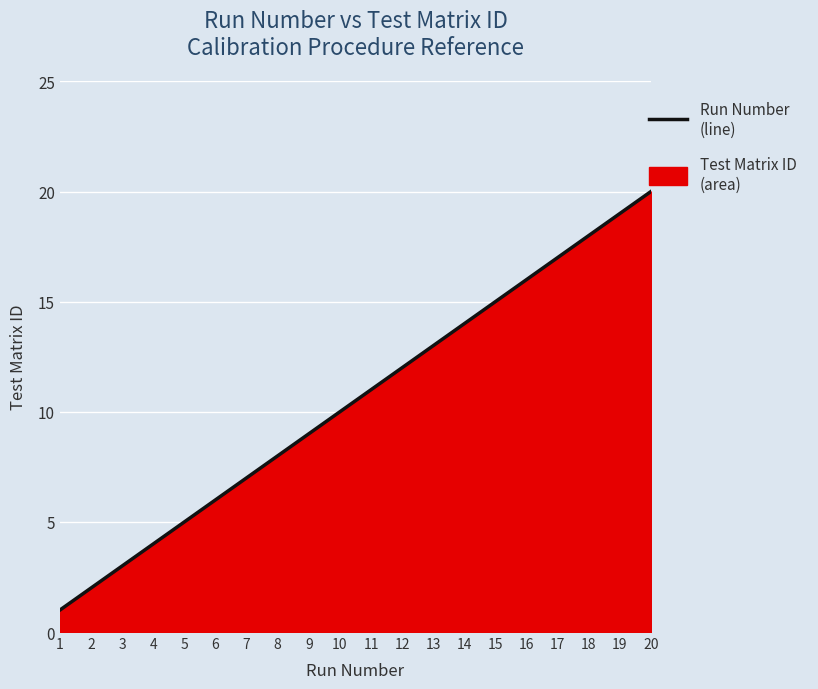

Approximately how many times larger is the value at 2 compared to 4?

0.5